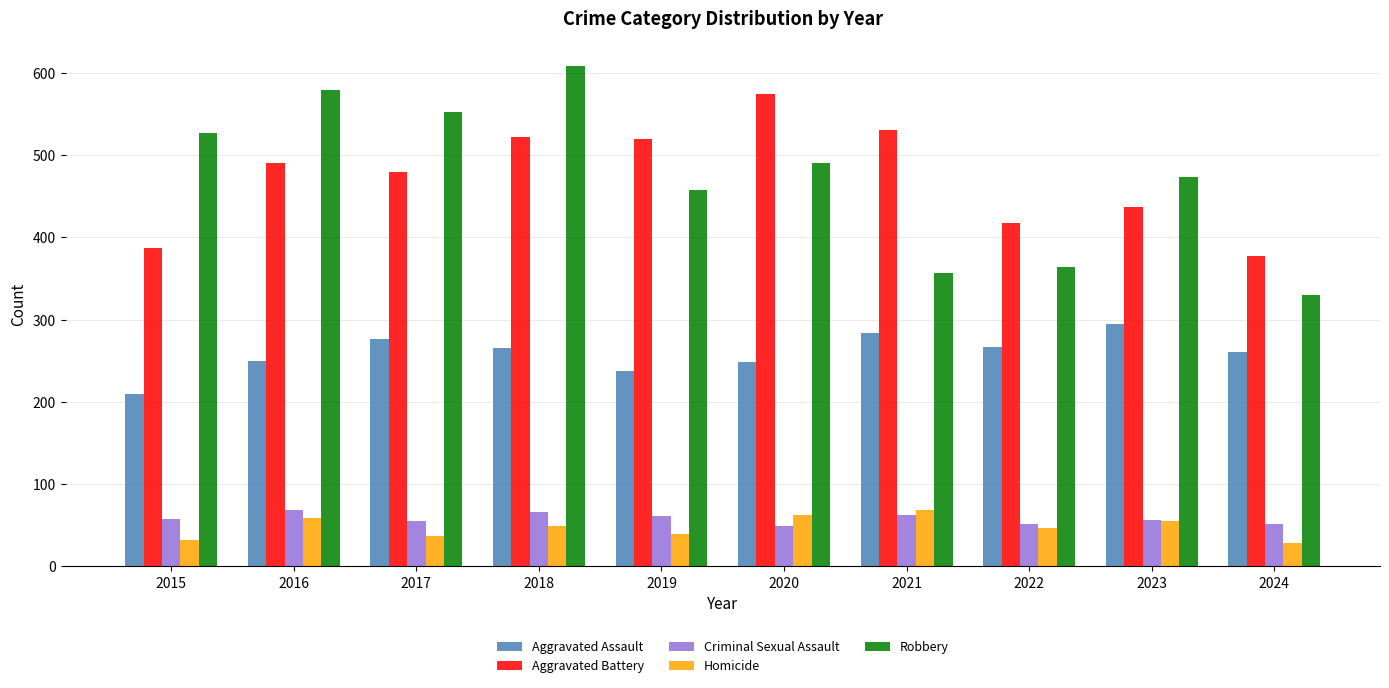

Read the Robbery value at 2020.

491